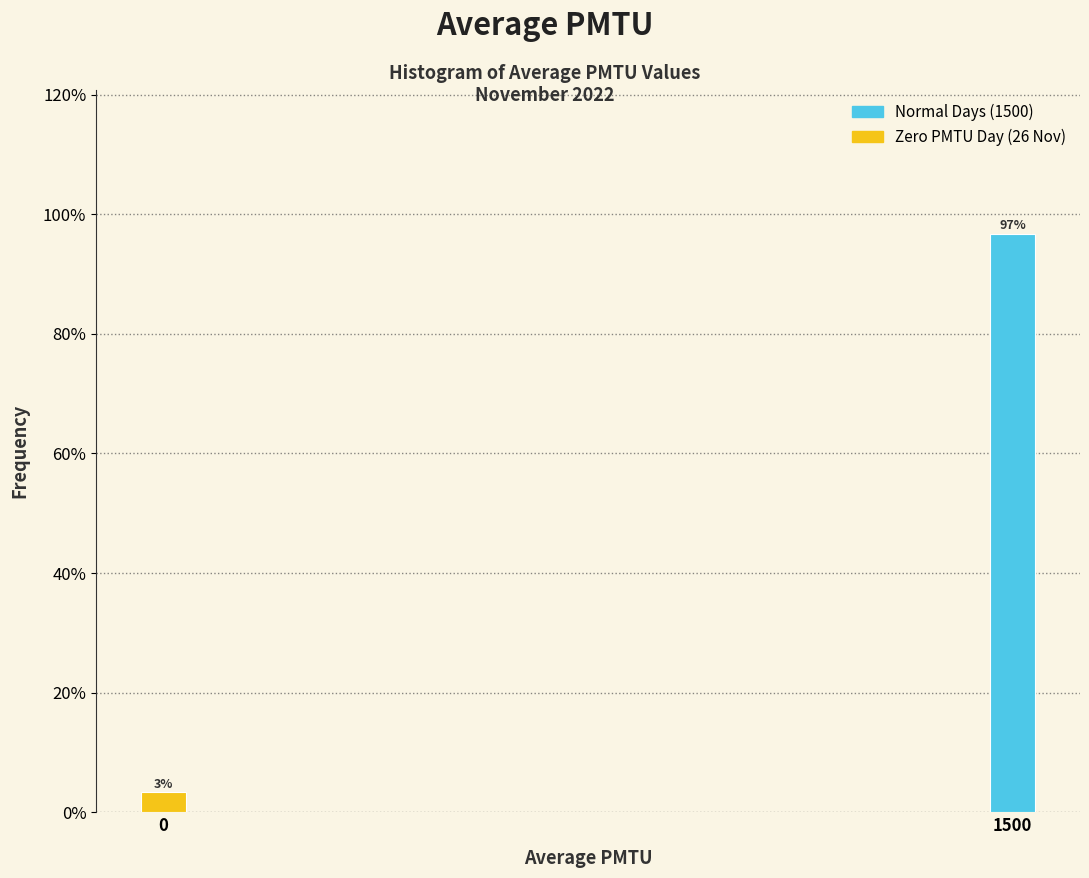

At which category does the chart reach its peak across all series?

1500